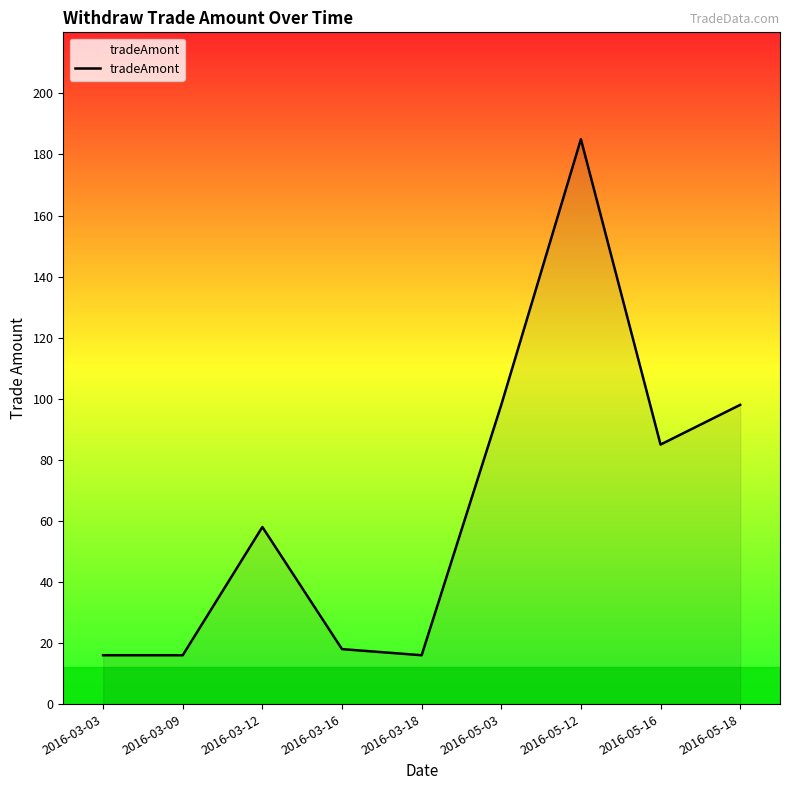

True or false: the data shows 27 at 2016-03-18.

False